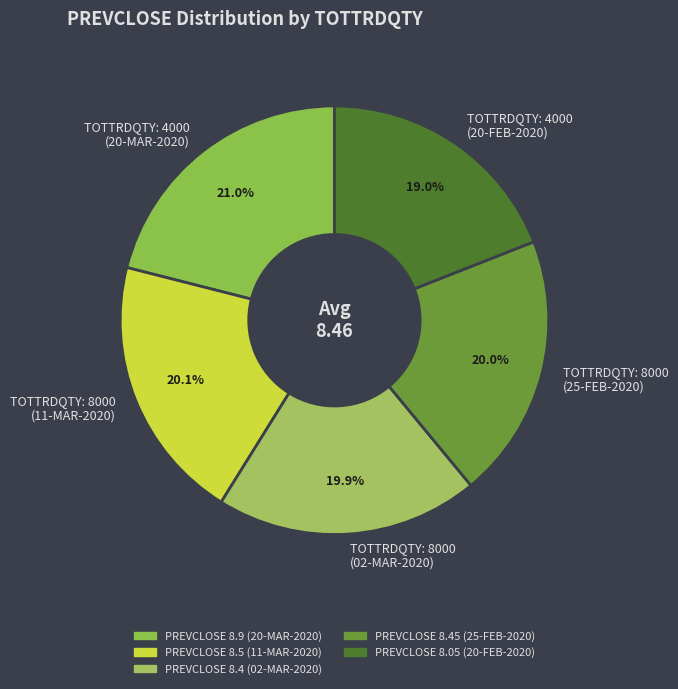

Is there any slice that represents more than half of the pie?

No